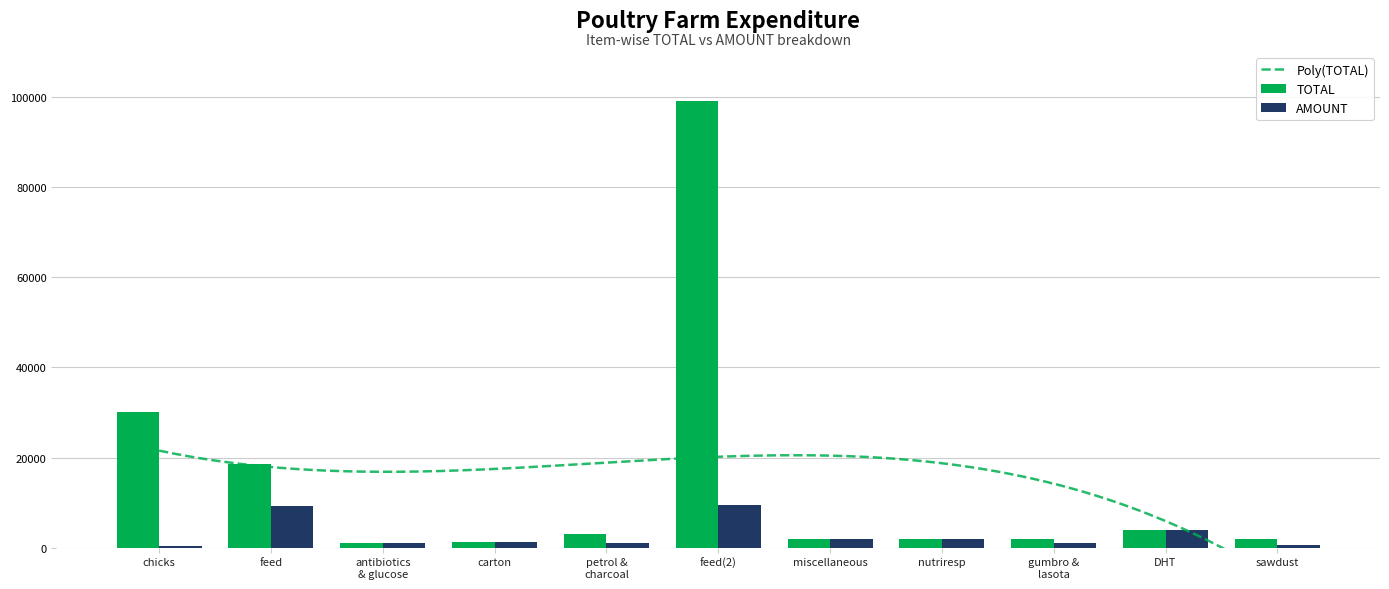

What is the minimum value shown in the chart?

300